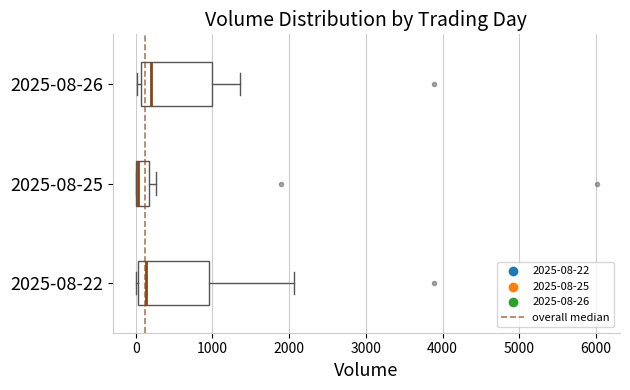

Which box has the furthest to the left median line?

2025-08-25